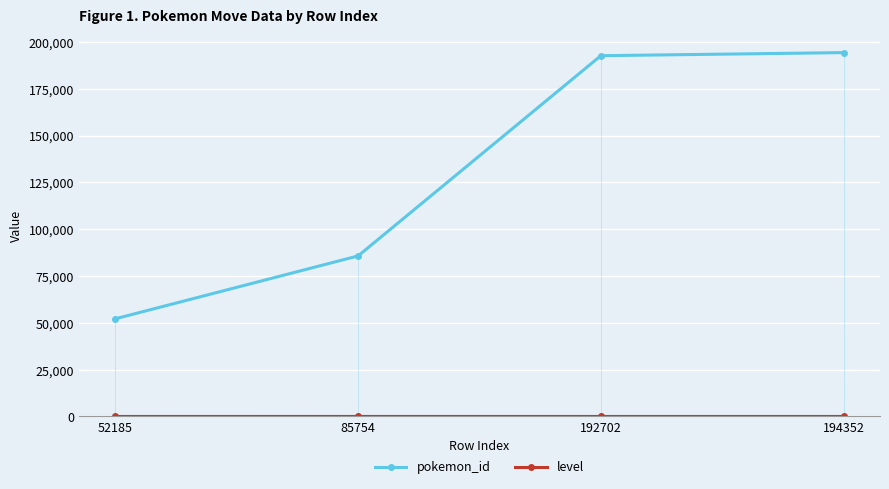

True or false: pokemon_id has more than 0 interior local peaks.

False